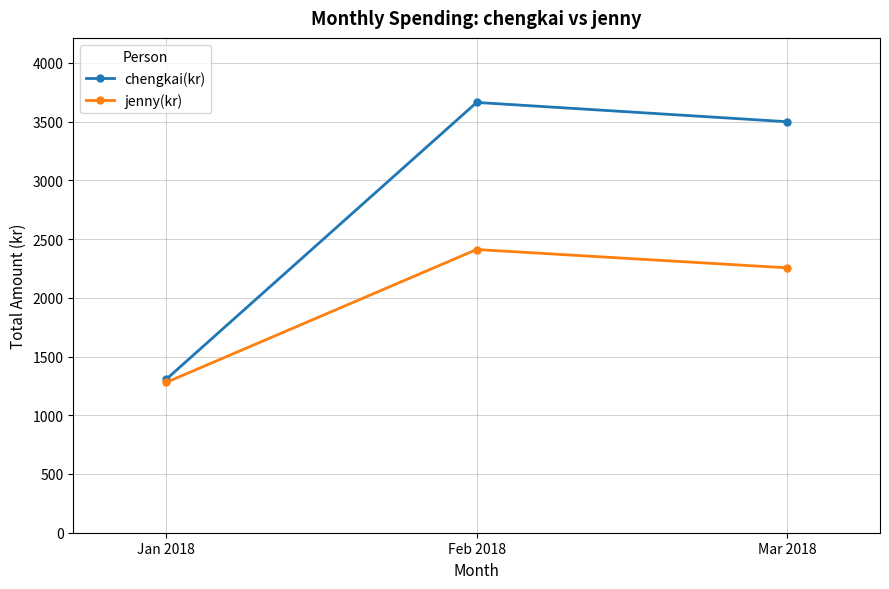

Reading left to right, transcribe all the data shown in this chart.

chengkai(kr): 1307	3663	3499
jenny(kr): 1280	2411	2255